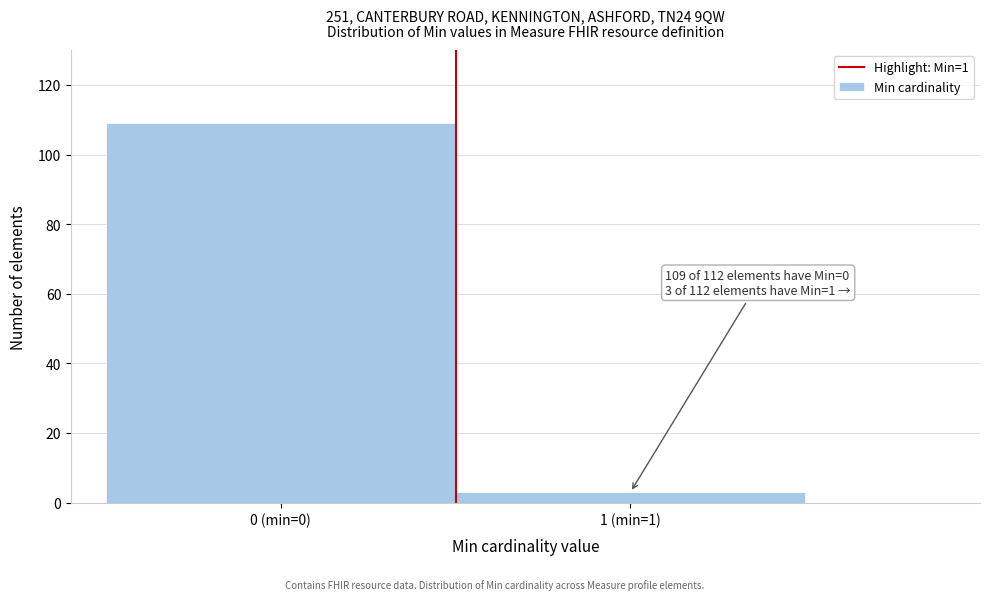

Reading left to right, extract all data points from this chart.

109	3